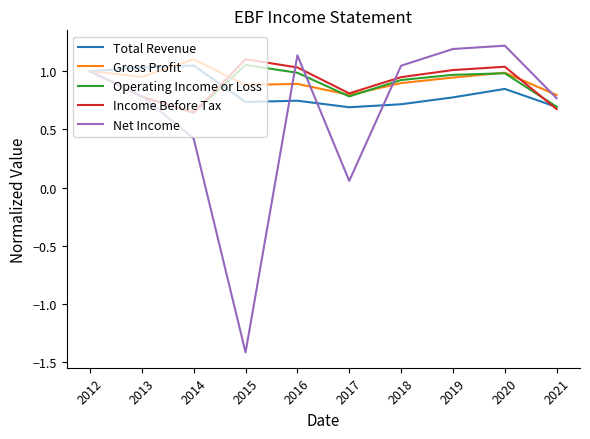

At which category does Net Income reach its first local peak?

2016